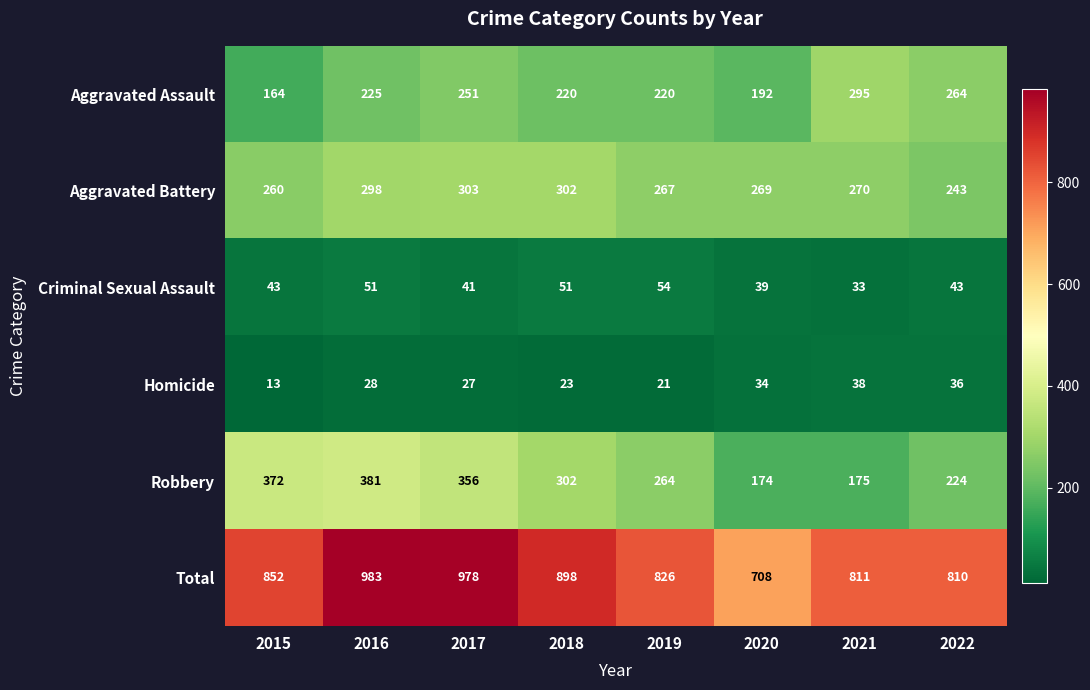

Between 2018 and 2020, which series saw the biggest shift?

Total